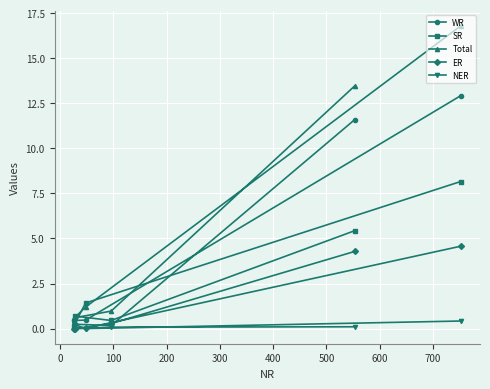

Which series has the largest total across all categories?

Total